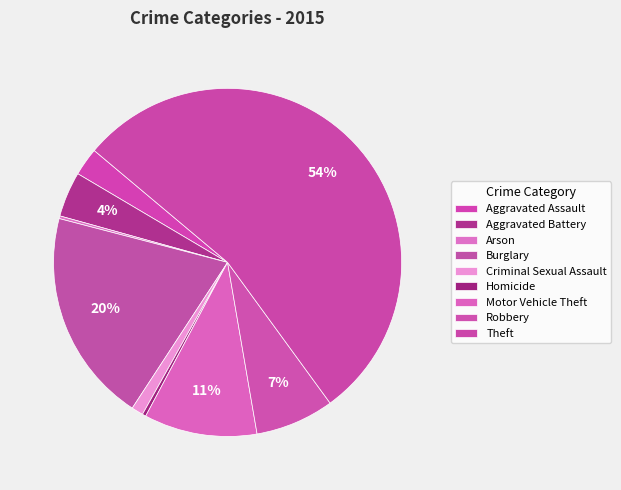

To the nearest percent, what is the average slice percentage?

11%